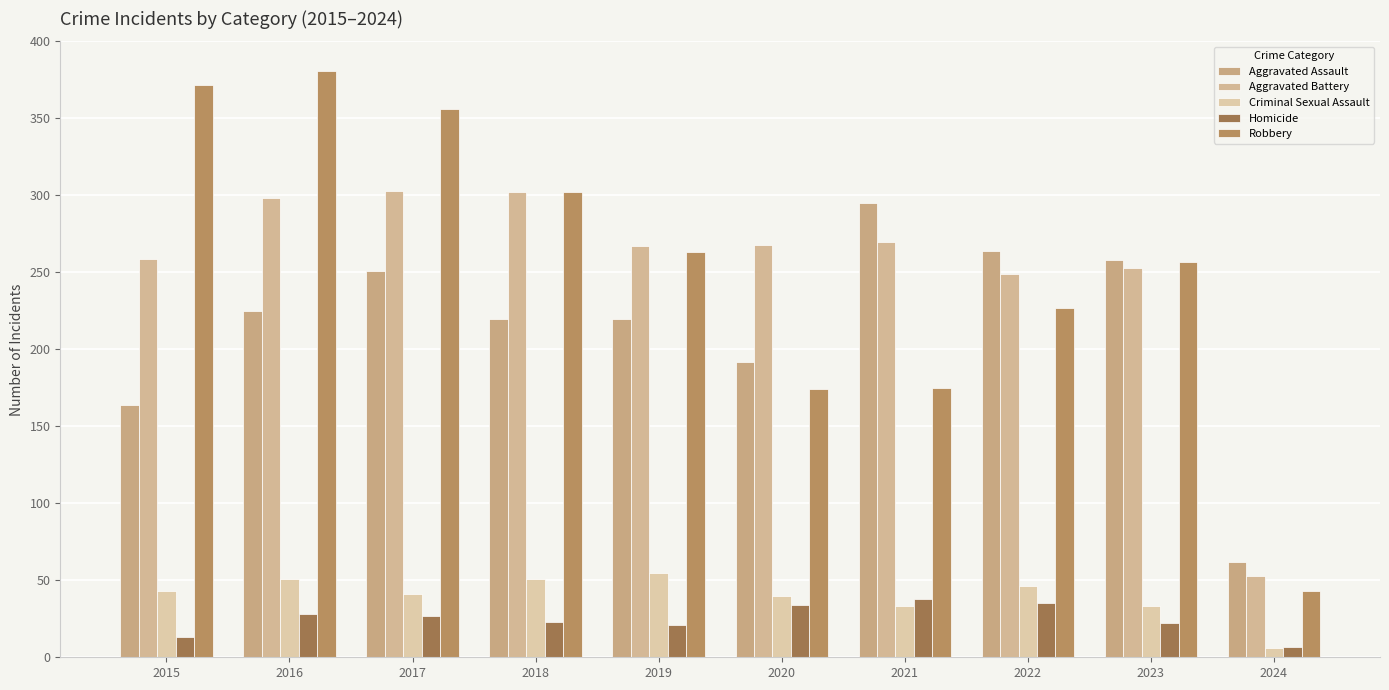

What are all the series names shown in the legend?

Aggravated Assault, Aggravated Battery, Criminal Sexual Assault, Homicide, Robbery